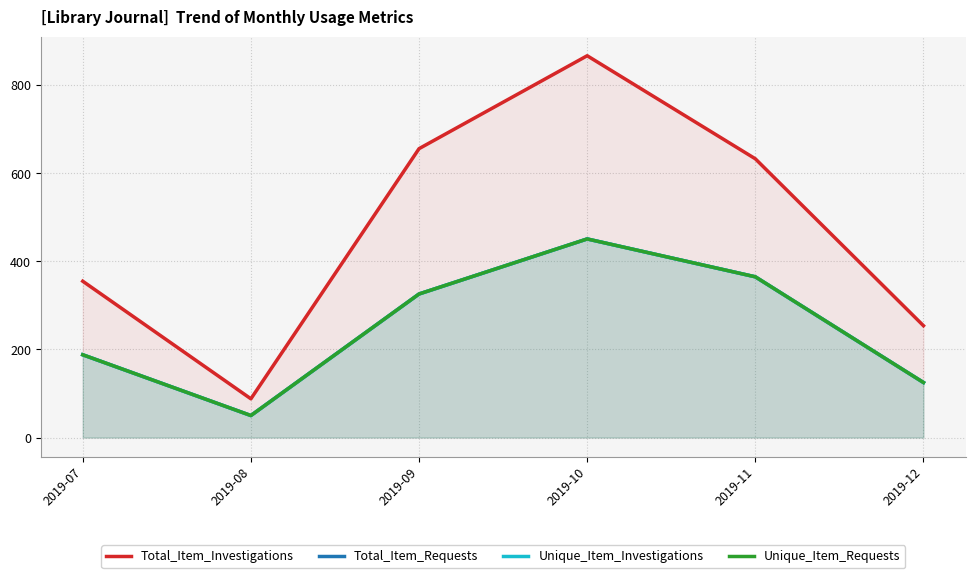

What is the sum of the Unique_Item_Requests values at 2019-10 and 2019-09?

777